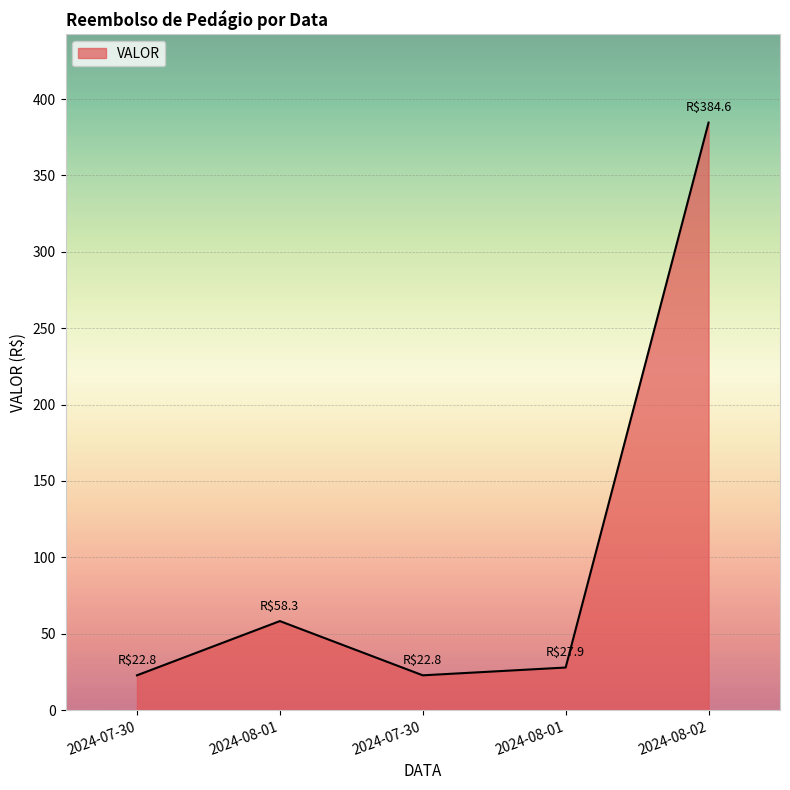

What is the sum of the values at 2024-08-02 and 2024-08-01?

442.9